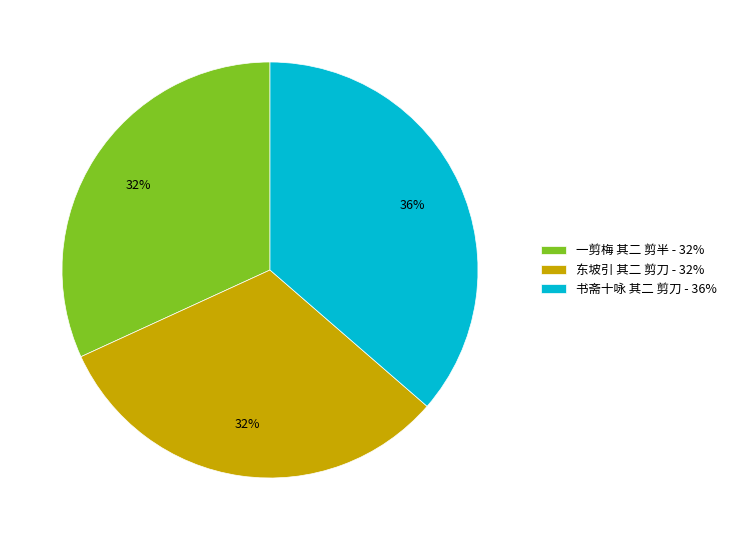

Between 东坡引 其二 剪刀 and 书斋十咏 其二 剪刀, which is larger?

书斋十咏 其二 剪刀